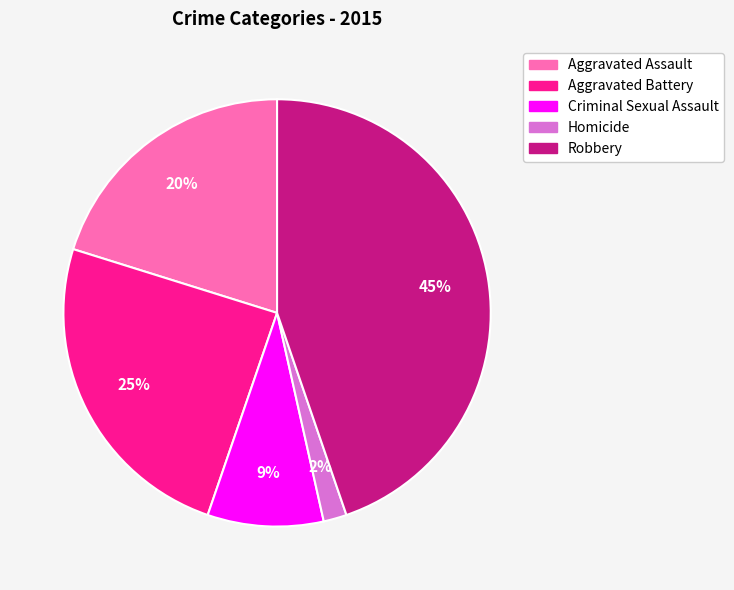

Which slice is the smallest?

Homicide